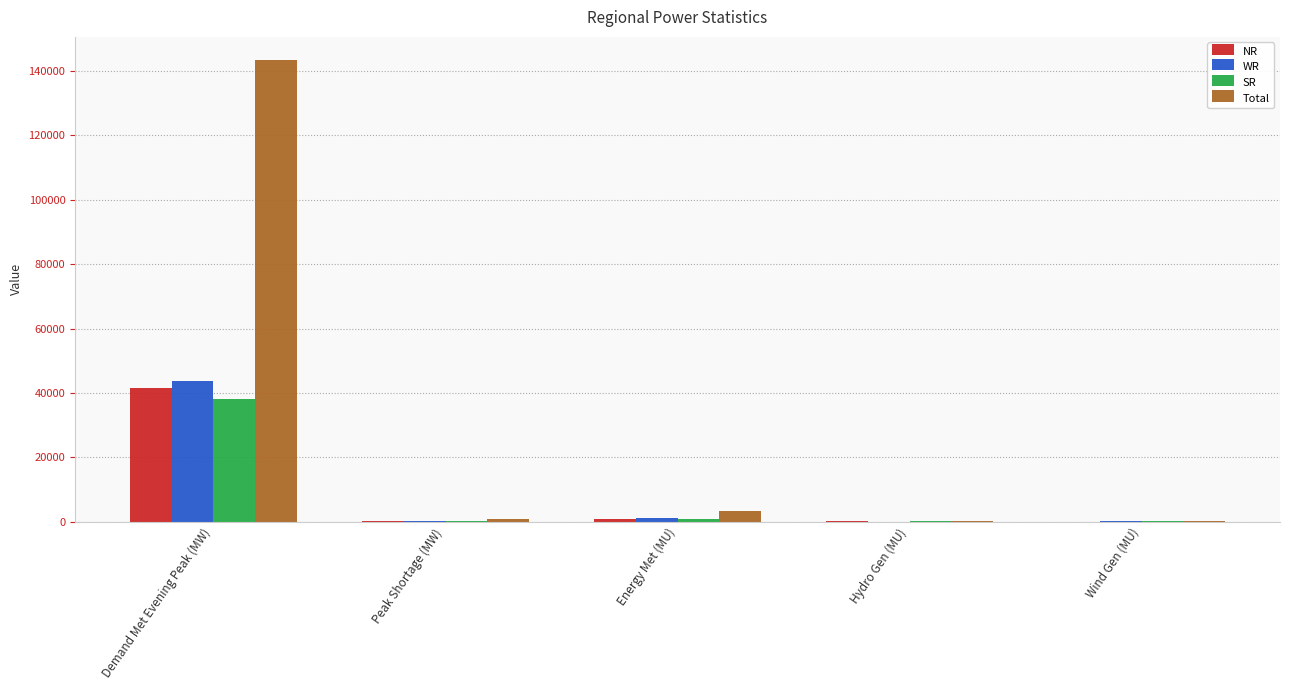

Which series has the widest spread of values?

Total